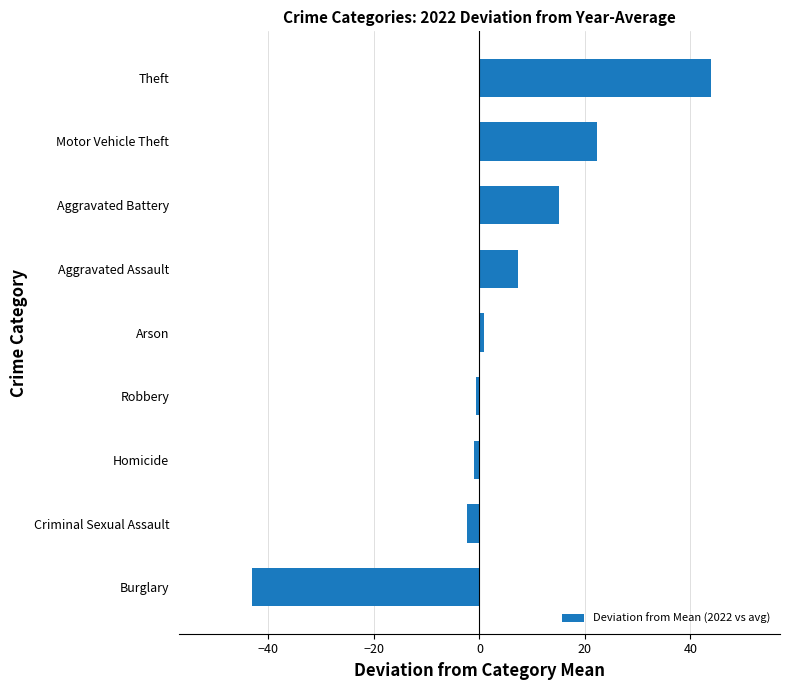

The value at Motor Vehicle Theft is 11.2. True or false?

False